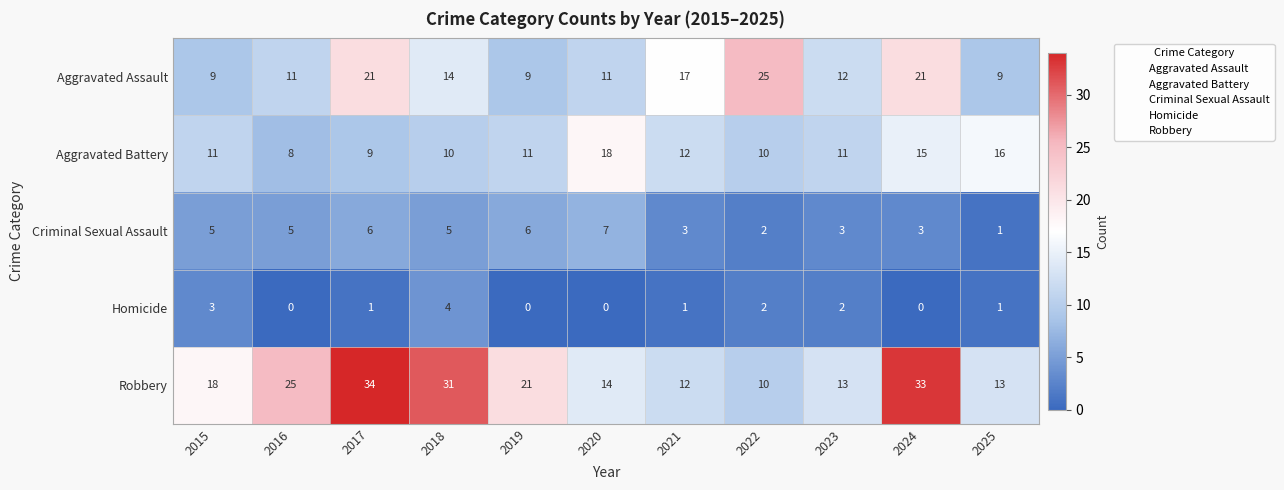

At which category is the sum across all series the highest?

2024